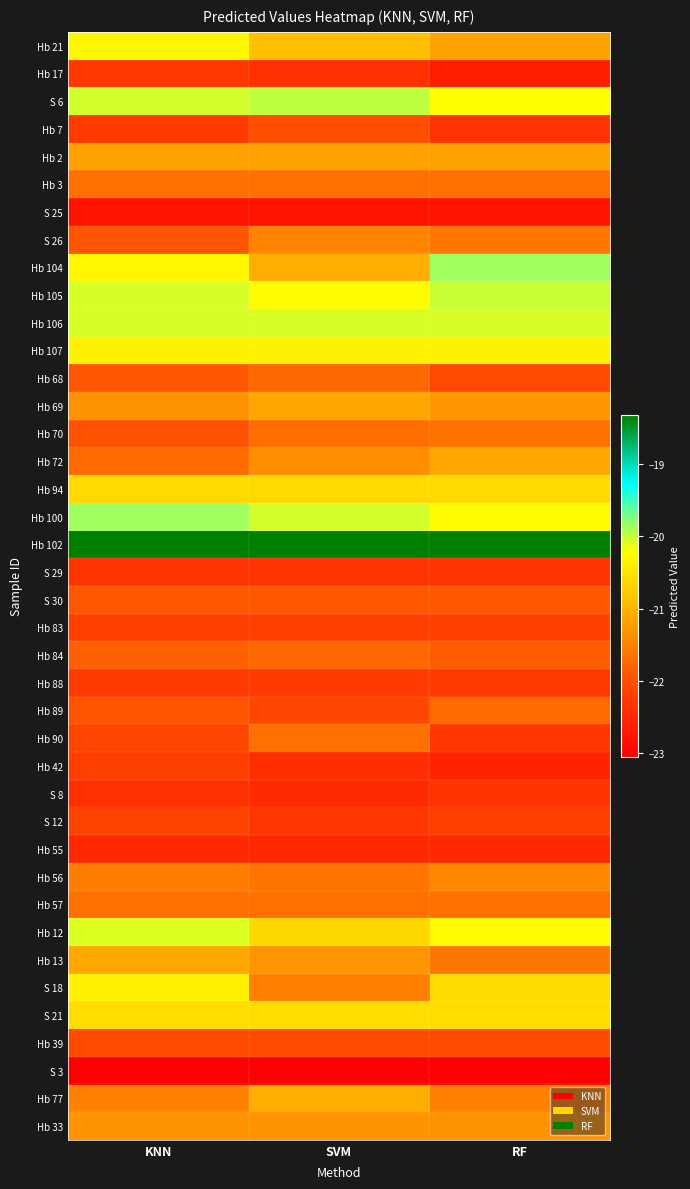

Reading left to right, what are all the values shown in this chart?

Hb 21: KNN=-20.3	SVM=-20.9	RF=-21.2
Hb 17: KNN=-22.3	SVM=-22.4	RF=-22.6
S 6: KNN=-20.1	SVM=-20.0	RF=-20.2
Hb 7: KNN=-22.2	SVM=-22.0	RF=-22.3
Hb 2: KNN=-21.2	SVM=-21.2	RF=-21.2
Hb 3: KNN=-21.7	SVM=-21.7	RF=-21.7
S 25: KNN=-22.8	SVM=-22.8	RF=-22.8
S 26: KNN=-21.9	SVM=-21.5	RF=-21.6
Hb 104: KNN=-20.3	SVM=-21.1	RF=-19.9
Hb 105: KNN=-20.1	SVM=-20.2	RF=-20.0
Hb 106: KNN=-20.1	SVM=-20.1	RF=-20.1
Hb 107: KNN=-20.4	SVM=-20.4	RF=-20.4
Hb 68: KNN=-21.9	SVM=-21.7	RF=-22.1
Hb 69: KNN=-21.3	SVM=-21.1	RF=-21.3
Hb 70: KNN=-22.0	SVM=-21.7	RF=-21.7
Hb 72: KNN=-21.7	SVM=-21.4	RF=-21.1
Hb 94: KNN=-20.6	SVM=-20.6	RF=-20.6
Hb 100: KNN=-19.9	SVM=-20.0	RF=-20.3
Hb 102: KNN=-18.3	SVM=-18.3	RF=-18.3
S 29: KNN=-22.3	SVM=-22.3	RF=-22.3
S 30: KNN=-21.9	SVM=-21.9	RF=-21.9
Hb 83: KNN=-22.1	SVM=-22.1	RF=-22.1
Hb 84: KNN=-21.8	SVM=-21.8	RF=-21.9
Hb 88: KNN=-22.2	SVM=-22.2	RF=-22.2
Hb 89: KNN=-21.9	SVM=-22.1	RF=-21.7
Hb 90: KNN=-22.1	SVM=-21.7	RF=-22.3
Hb 42: KNN=-22.2	SVM=-22.4	RF=-22.6
S 8: KNN=-22.4	SVM=-22.5	RF=-22.4
S 12: KNN=-22.1	SVM=-22.3	RF=-22.2
Hb 55: KNN=-22.5	SVM=-22.5	RF=-22.5
Hb 56: KNN=-21.5	SVM=-21.6	RF=-21.4
Hb 57: KNN=-21.7	SVM=-21.7	RF=-21.7
Hb 12: KNN=-20.1	SVM=-20.6	RF=-20.2
Hb 13: KNN=-21.1	SVM=-21.3	RF=-21.6
S 18: KNN=-20.3	SVM=-21.5	RF=-20.6
S 21: KNN=-20.6	SVM=-20.6	RF=-20.6
Hb 39: KNN=-22.1	SVM=-22.1	RF=-22.1
S 3: KNN=-23.1	SVM=-23.1	RF=-23.1
Hb 77: KNN=-21.5	SVM=-21.1	RF=-21.5
Hb 33: KNN=-21.3	SVM=-21.3	RF=-21.3